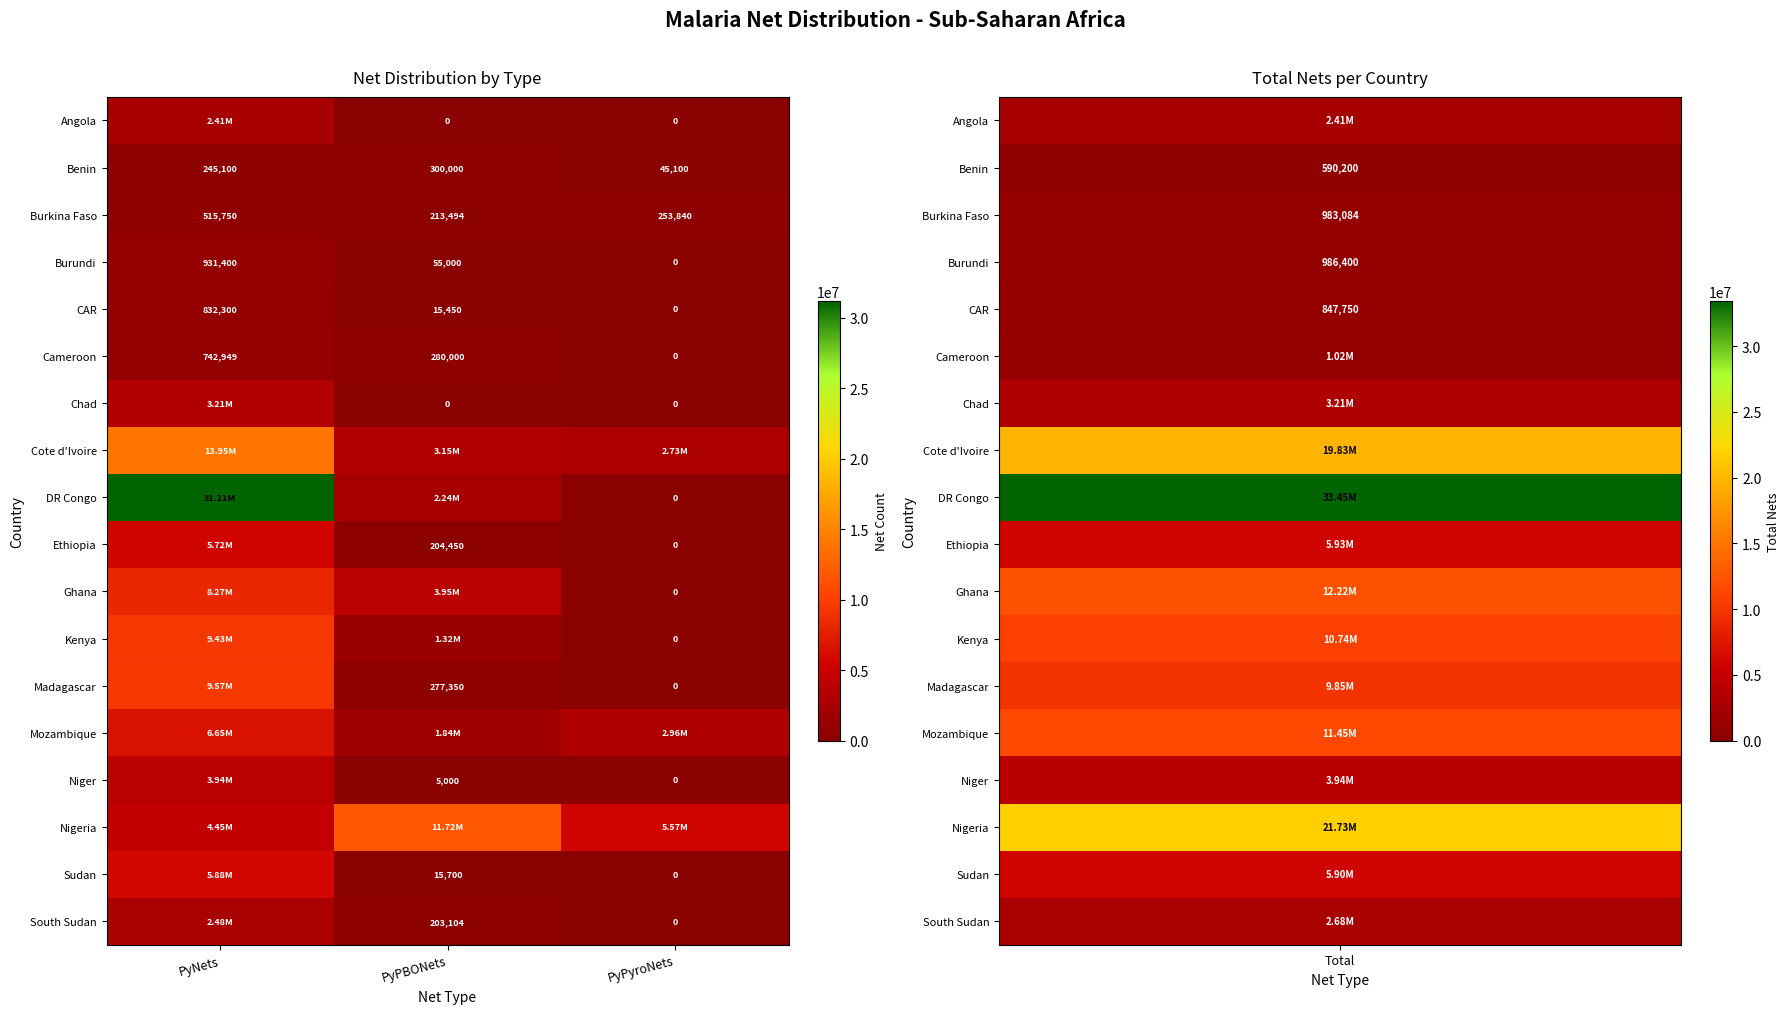

What is the difference between the maximum and second lowest values in the Cameroon series?

462949